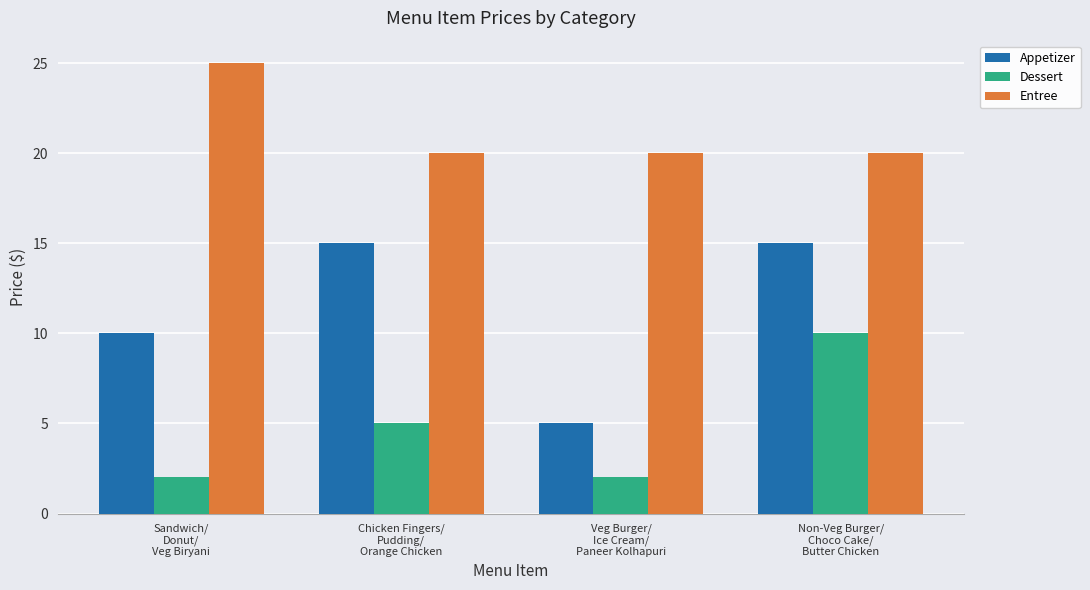

Reading right to left, transcribe all the data shown in this chart.

Appetizer: Non-Veg Burger/
Choco Cake/
Butter Chicken=15	Veg Burger/
Ice Cream/
Paneer Kolhapuri=5	Chicken Fingers/
Pudding/
Orange Chicken=15	Sandwich/
Donut/
Veg Biryani=10
Dessert: Non-Veg Burger/
Choco Cake/
Butter Chicken=10	Veg Burger/
Ice Cream/
Paneer Kolhapuri=2	Chicken Fingers/
Pudding/
Orange Chicken=5	Sandwich/
Donut/
Veg Biryani=2
Entree: Non-Veg Burger/
Choco Cake/
Butter Chicken=20	Veg Burger/
Ice Cream/
Paneer Kolhapuri=20	Chicken Fingers/
Pudding/
Orange Chicken=20	Sandwich/
Donut/
Veg Biryani=25